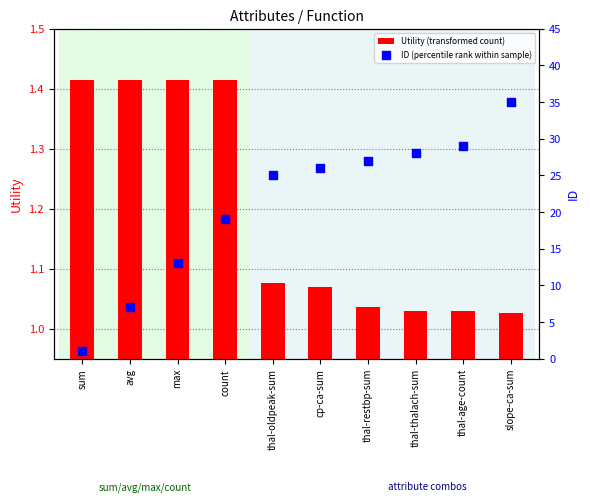

Which series reaches the maximum Y coordinate?

ID (percentile rank within sample)